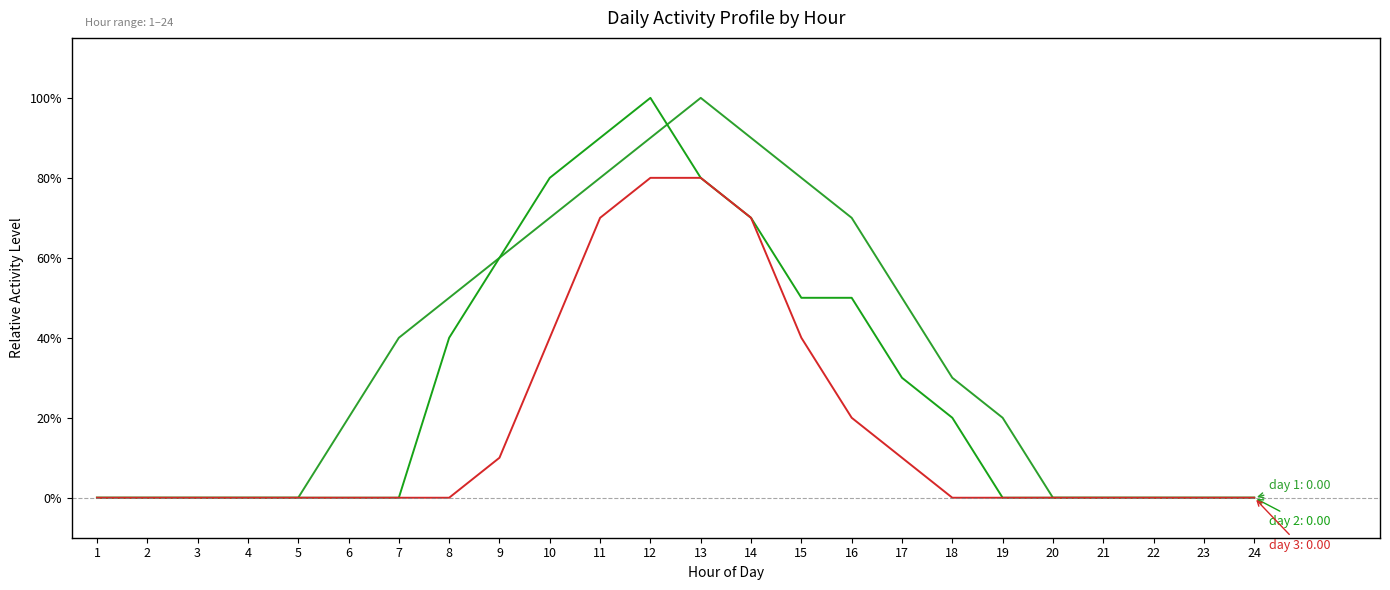

Reading left to right, extract all data points from this chart.

day 1: 0.0	0.0	0.0	0.0	0.0	0.2	0.4	0.5	0.6	0.7	0.8	0.9	1.0	0.9	0.8	0.7	0.5	0.3	0.2	0.0	0.0	0.0	0.0	0.0
day 2: 0.0	0.0	0.0	0.0	0.0	0.0	0.0	0.4	0.6	0.8	0.9	1.0	0.8	0.7	0.5	0.5	0.3	0.2	0.0	0.0	0.0	0.0	0.0	0.0
day 3: 0.0	0.0	0.0	0.0	0.0	0.0	0.0	0.0	0.1	0.4	0.7	0.8	0.8	0.7	0.4	0.2	0.1	0.0	0.0	0.0	0.0	0.0	0.0	0.0